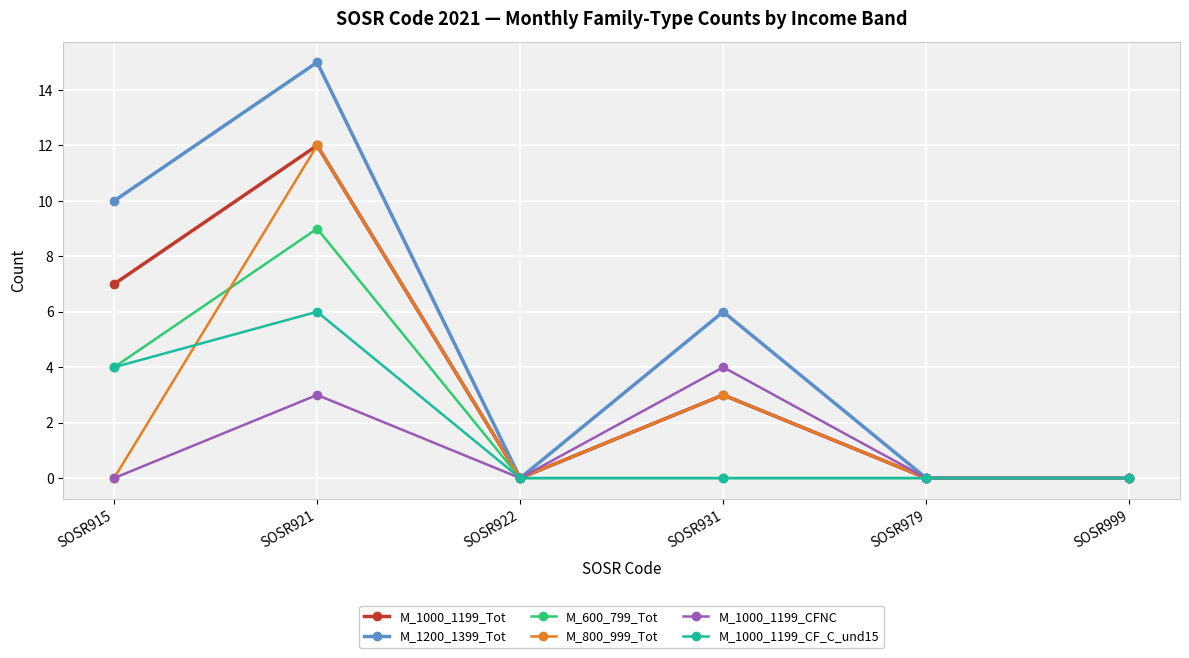

The M_1000_1199_CF_C_und15 series shows 0 at SOSR999. True or false?

True